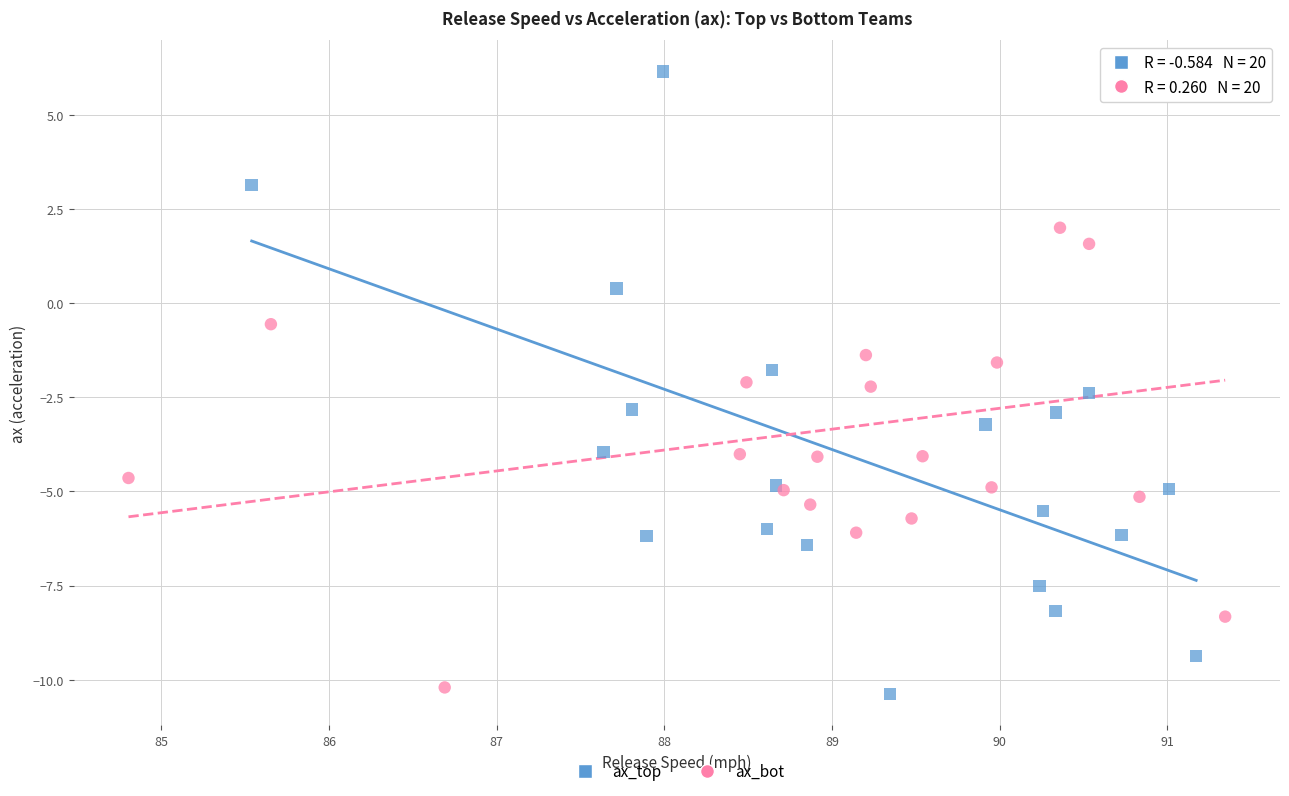

Which series has the widest spread of Y values?

ax_top